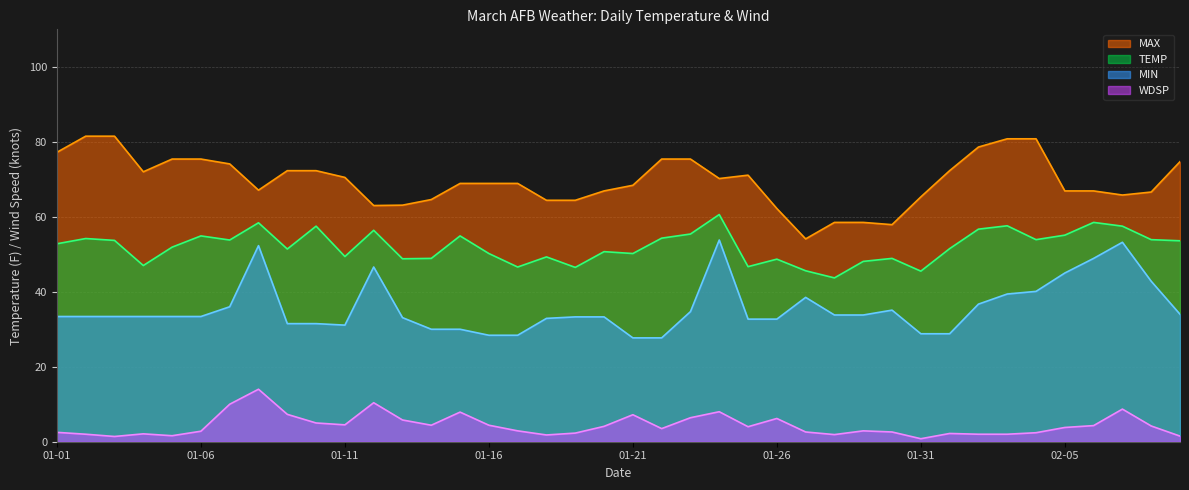

The value of MIN line at 32 is 54.6. True or false?

False